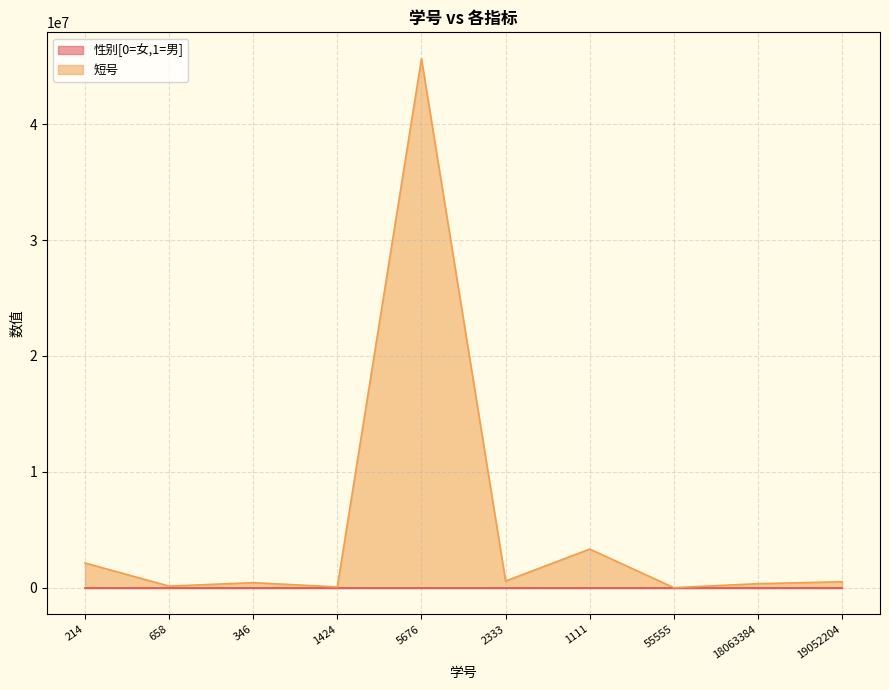

In 性别[0=女,1=男], how many points are lower than both neighbors (excluding endpoints)?

2